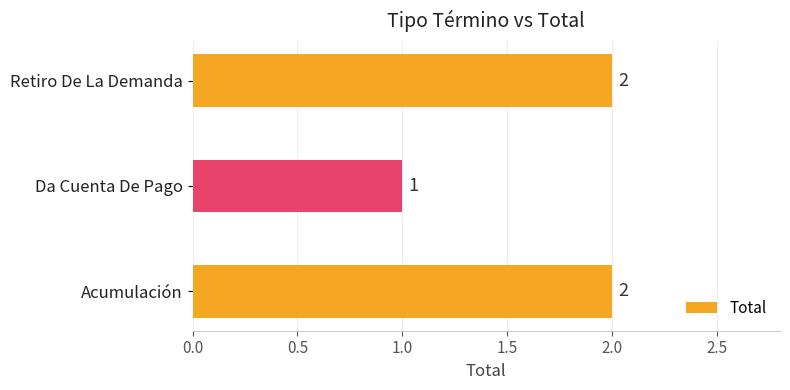

Reading bottom to top, extract all data points from this chart.

Acumulación=2	Da Cuenta De Pago=1	Retiro De La Demanda=2